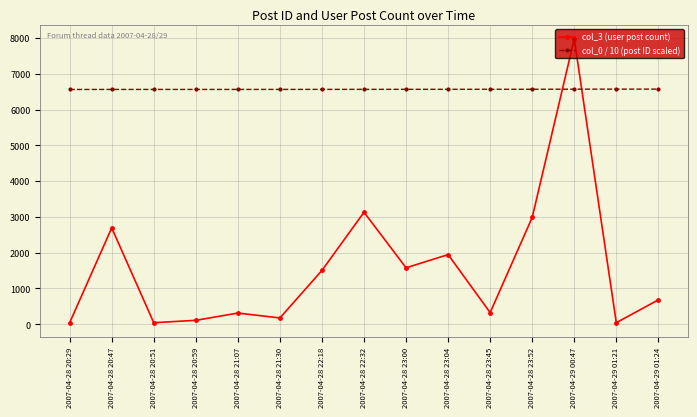

At how many categories does at least one series exceed 5171?

15